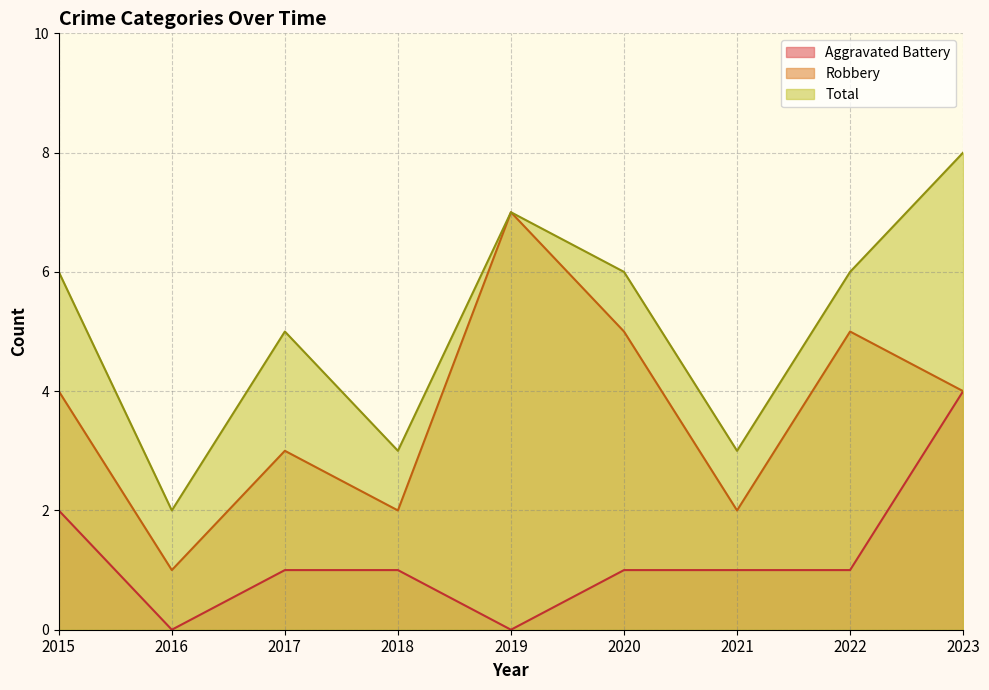

In Total, how many points are lower than both neighbors (excluding endpoints)?

3